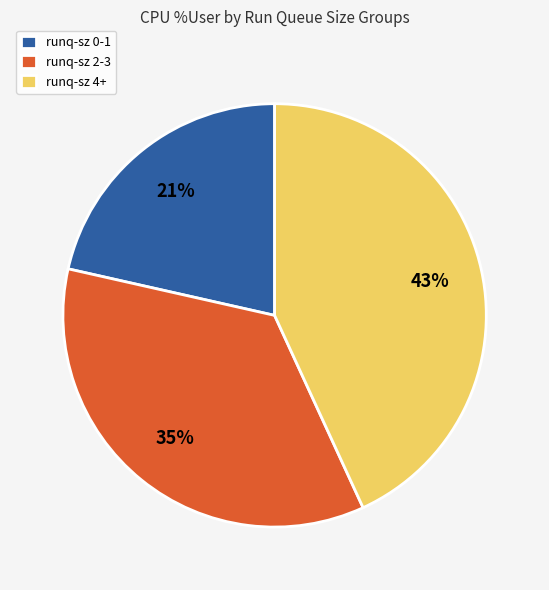

Count the number of slices in the pie.

3